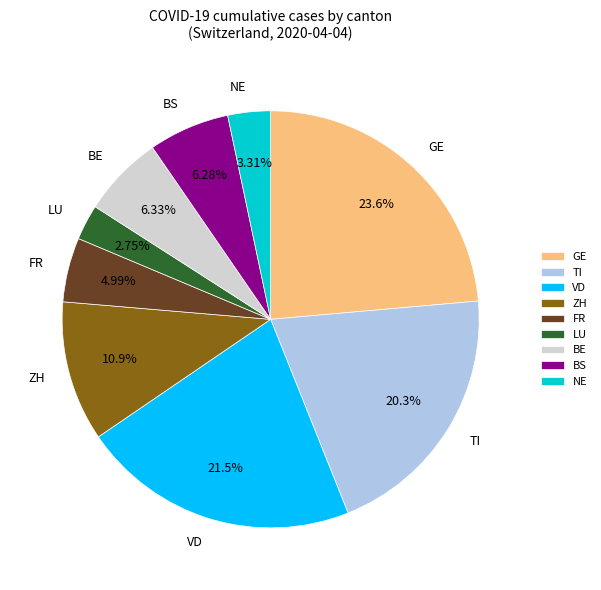

To the nearest percent, what is the average slice percentage?

11%